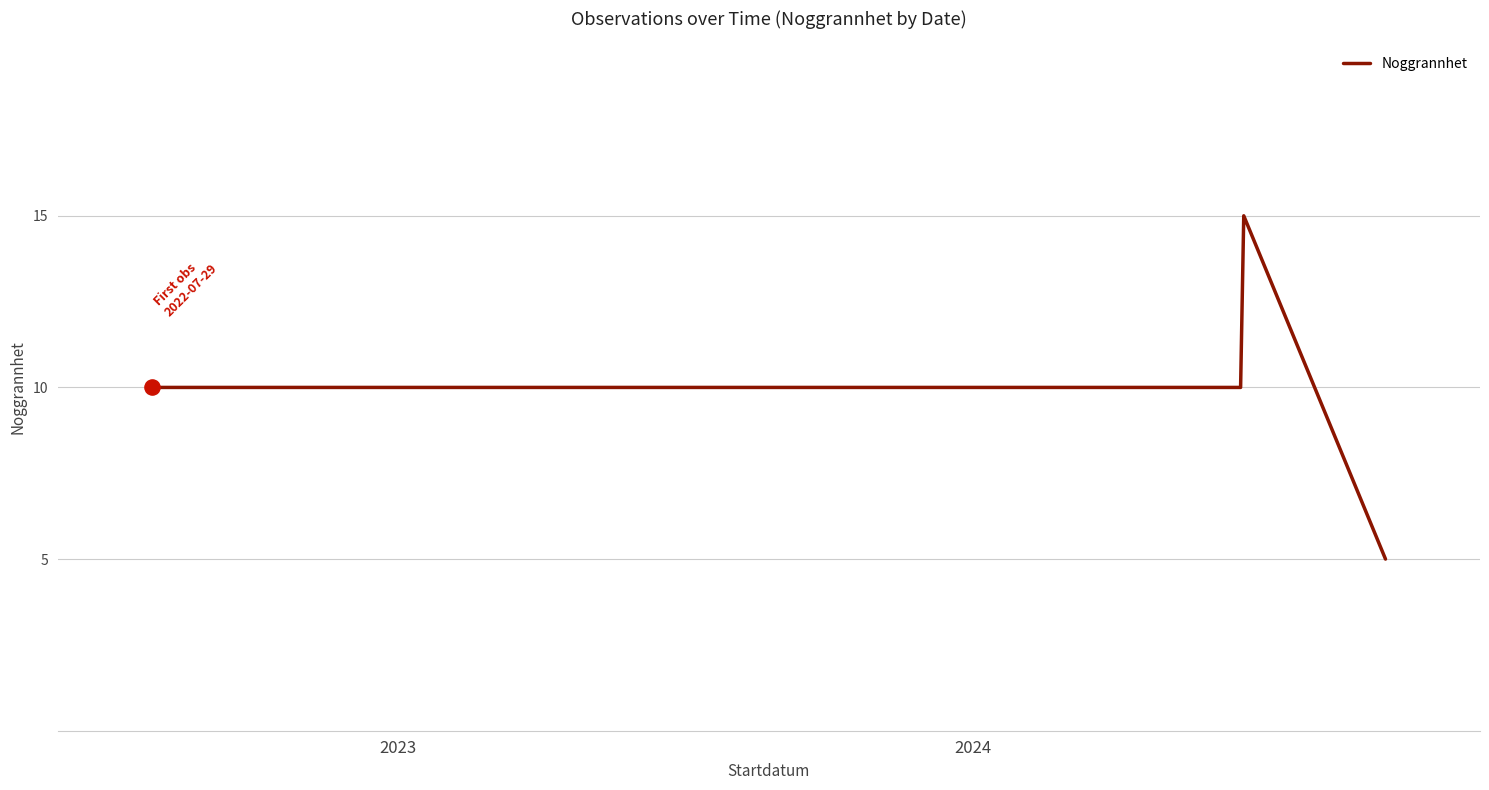

True or false: the data has more than 0 interior local peaks.

True